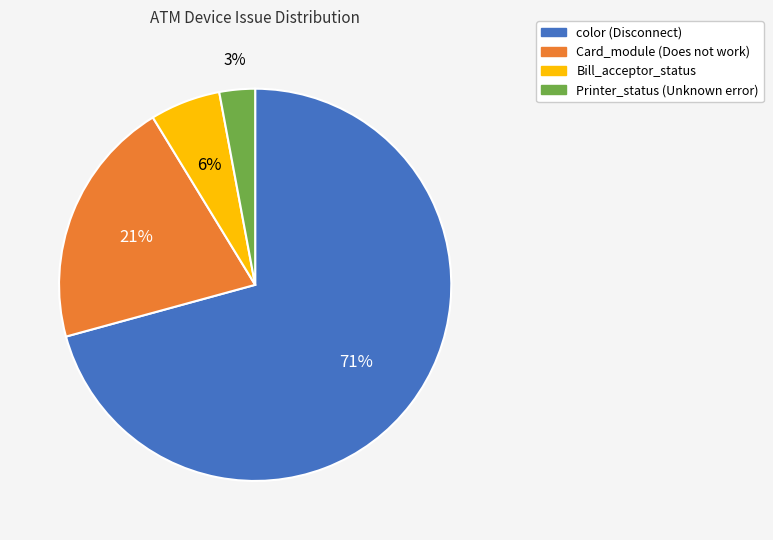

Between Printer_status (Unknown error) and color (Disconnect), which is larger?

color (Disconnect)